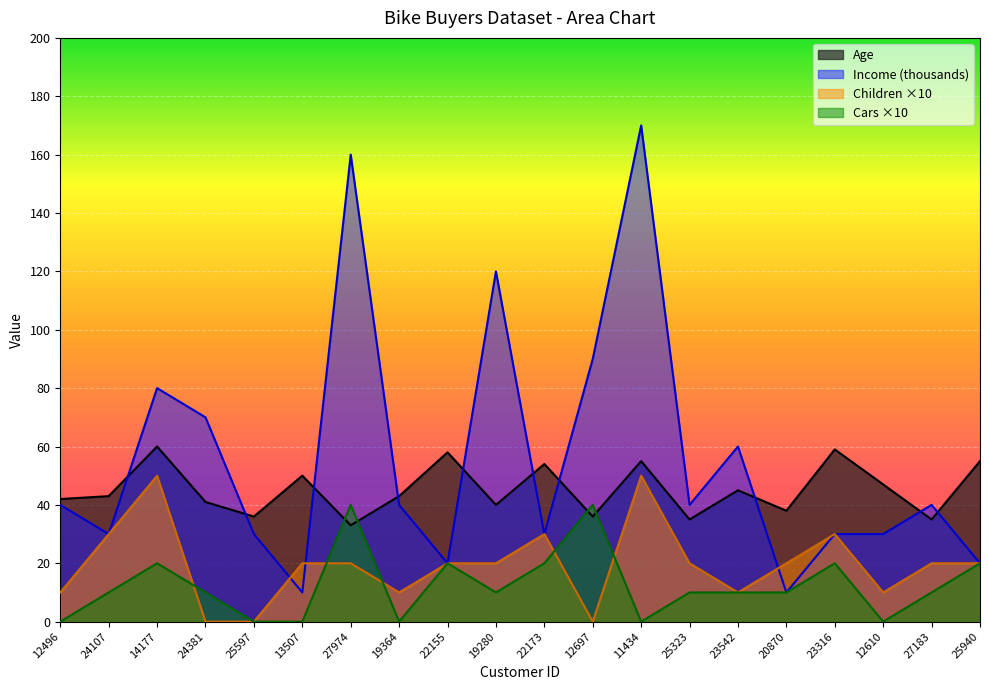

How many intersections are there between Children and Income?

3